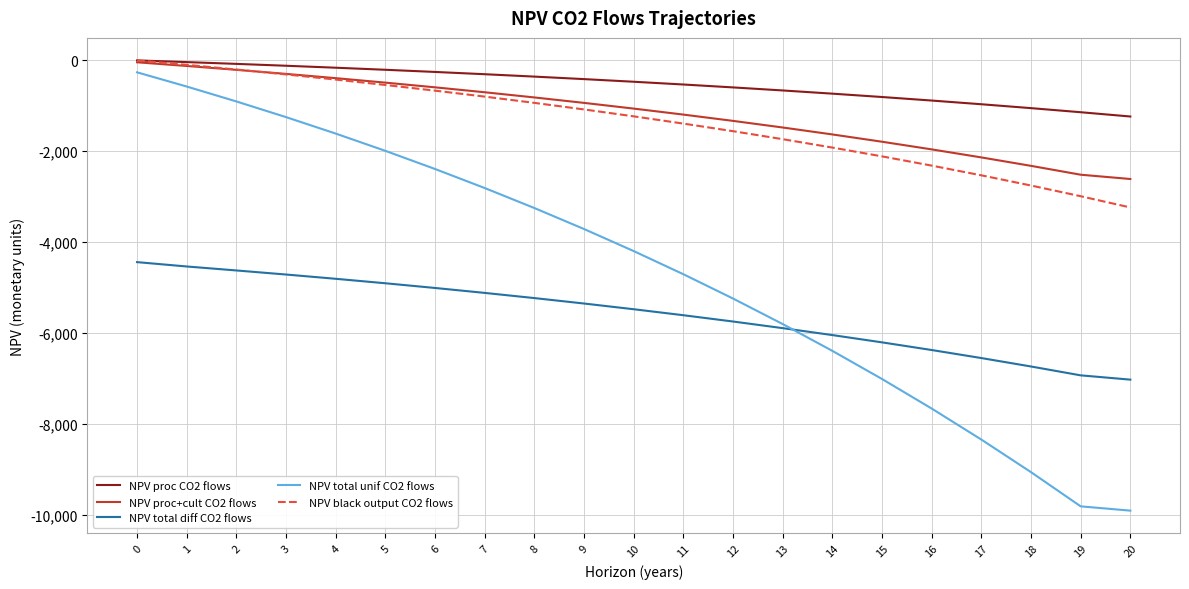

True or false: NPV total diff CO2 flows and NPV proc+cult CO2 flows cross at least once.

False